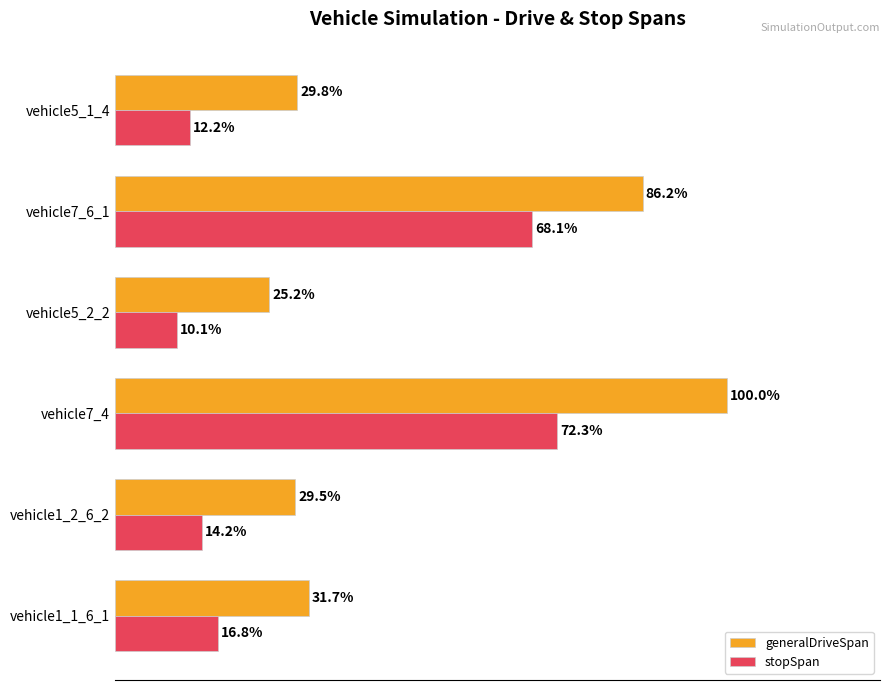

Where is generalDriveSpan nearest to the value 62?

vehicle7_6_1